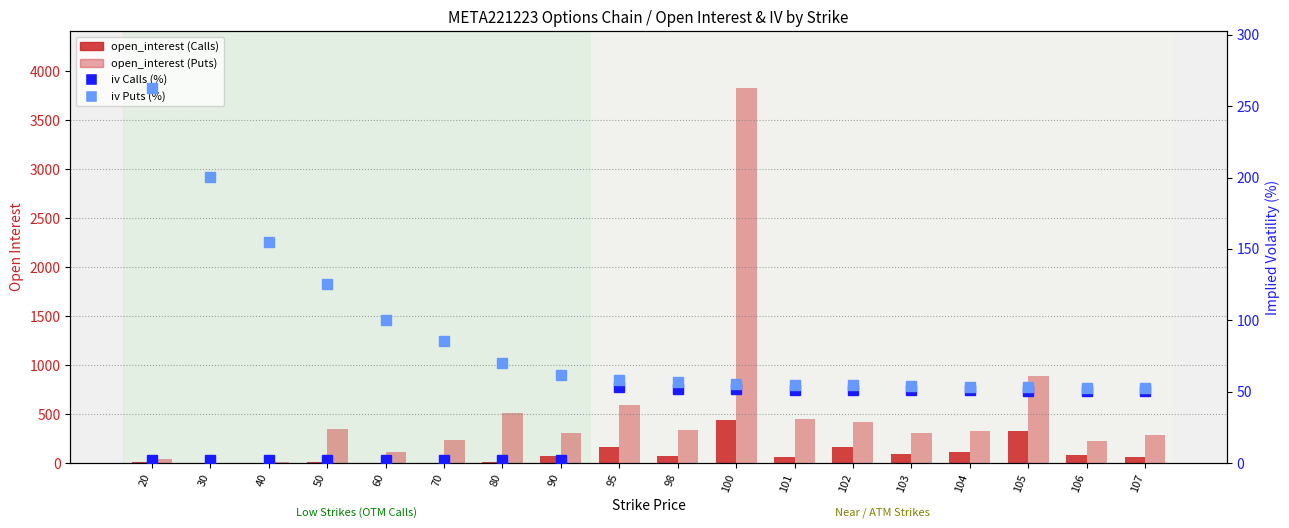

Reading right to left, transcribe all the data shown in this chart.

open_interest (Calls): 107=64.0	106=78.0	105=326.0	104=114.0	103=92.0	102=162.0	101=57.0	100=438.0	98=70.0	95=167.0	90=74.0	80=11.0	70=1.0	60=4.0	50=7.0	40=0.0	30=0.0	20=6.0
open_interest (Puts): 107=281.0	106=225.0	105=892.0	104=323.0	103=304.0	102=420.0	101=447.0	100=3834.0	98=333.0	95=596.0	90=301.0	80=512.0	70=235.0	60=110.0	50=345.0	40=10.0	30=0.0	20=38.0
iv Calls (%): 107=50.2	106=50.5	105=50.7	104=51.1	103=50.9	102=51.4	101=51.4	100=51.8	98=51.9	95=52.9	90=2.0	80=2.0	70=2.0	60=2.0	50=2.0	40=2.0	30=2.0	20=2.0
iv Puts (%): 107=52.2	106=52.6	105=52.9	104=53.4	103=53.8	102=54.3	101=54.8	100=55.4	98=56.5	95=58.1	90=61.3	80=70.2	70=85.4	60=100.1	50=125.1	40=154.6	30=200.1	20=263.0